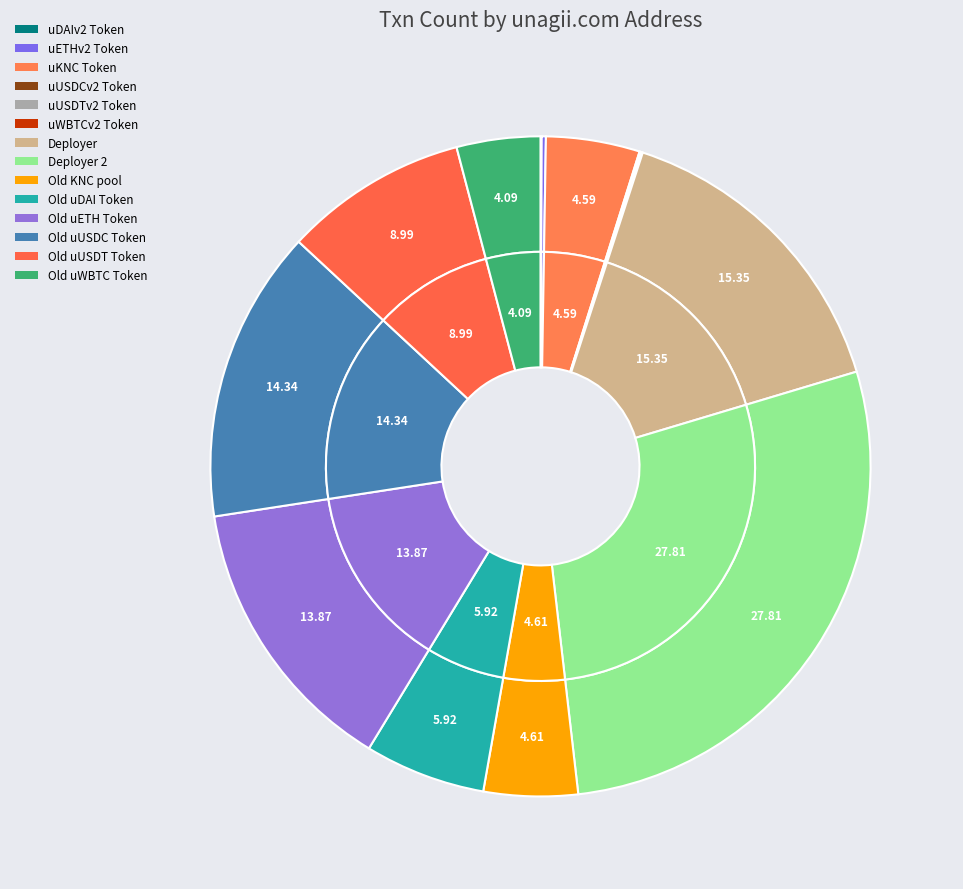

What is the change in value from uUSDTv2 Token to Old uUSDC Token?

+978